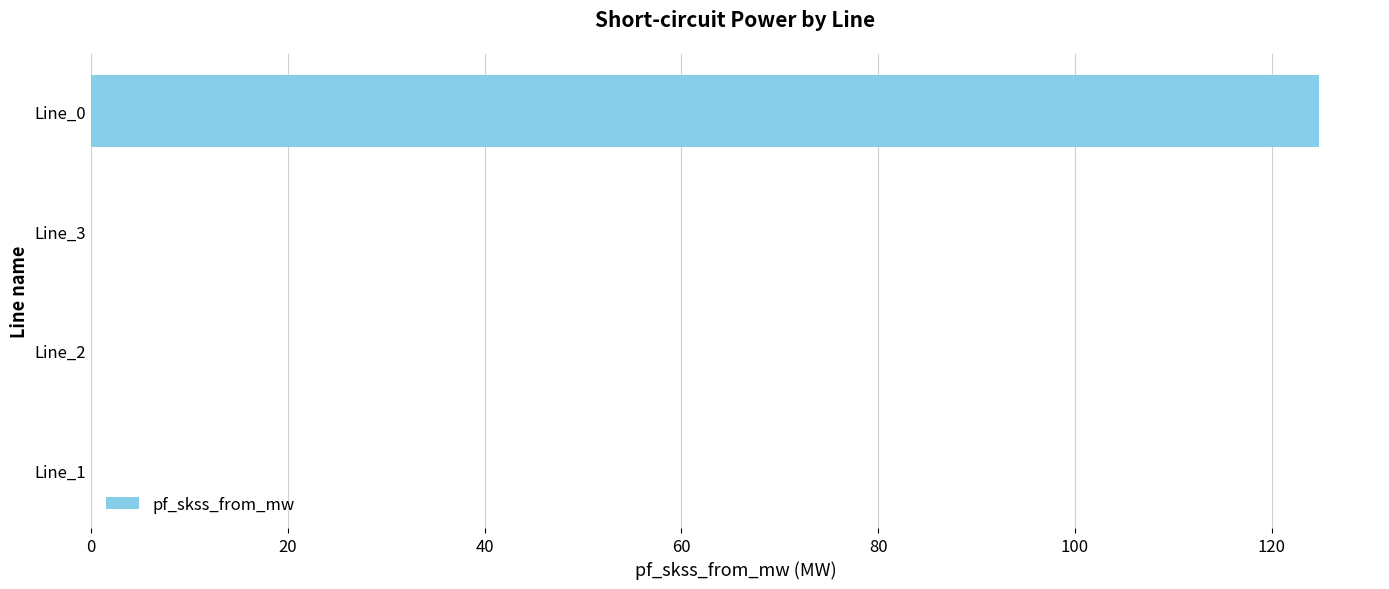

Reading top to bottom, extract all data points from this chart.

Line_0=124.8	Line_3=0.0	Line_2=0.0	Line_1=0.0